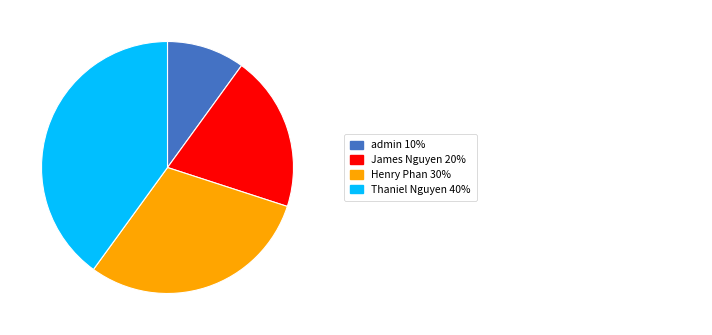

Does any single category account for the majority?

No